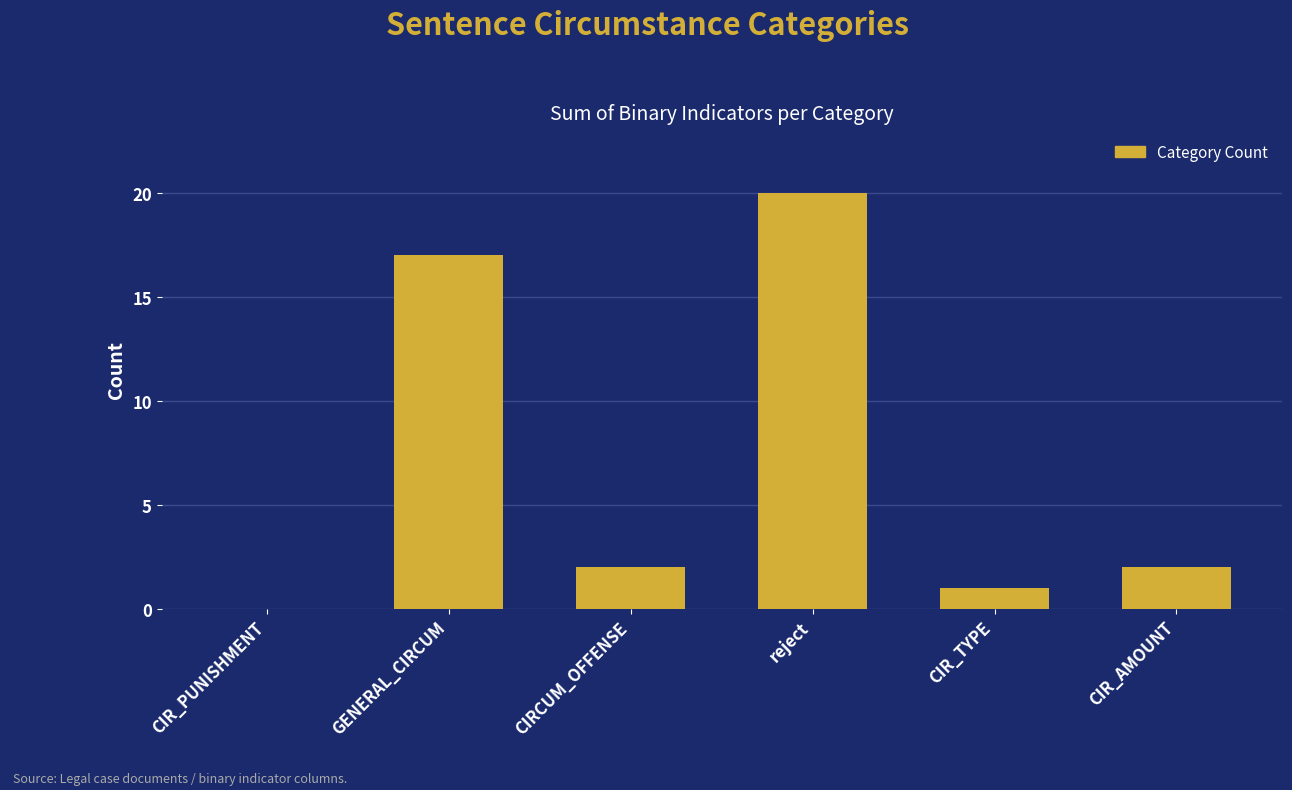

Is it true that the value at GENERAL_CIRCUM is 17?

True